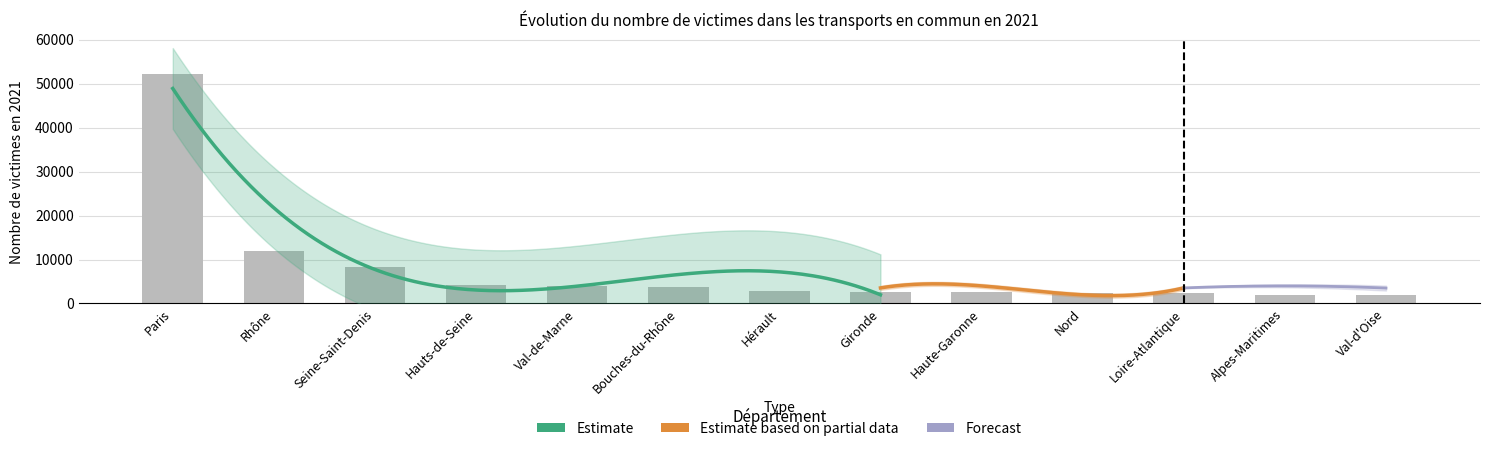

Are the bars horizontal?

No